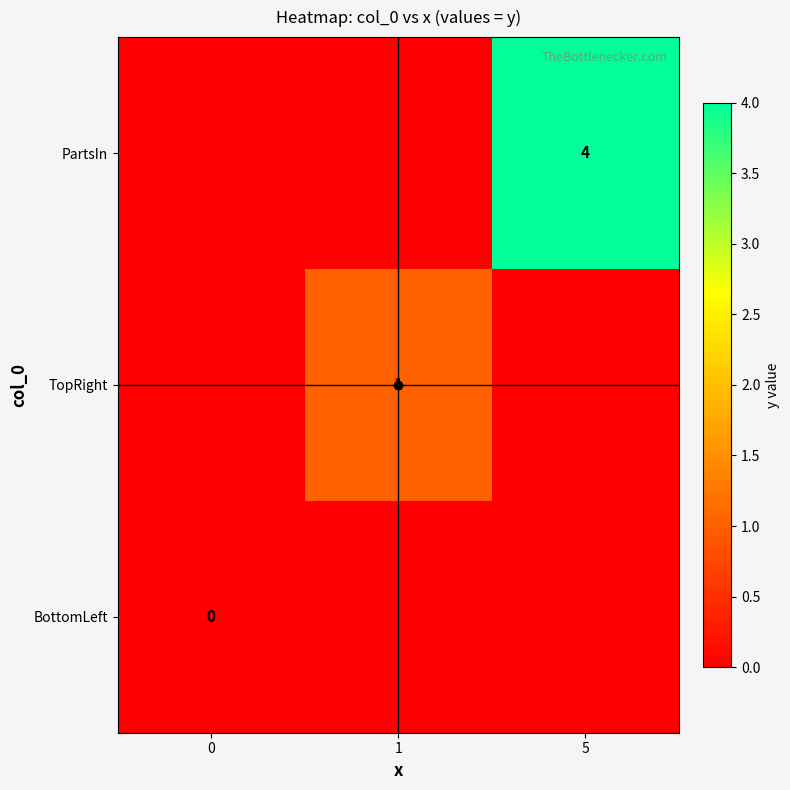

The BottomLeft series shows 0 at 0. True or false?

True